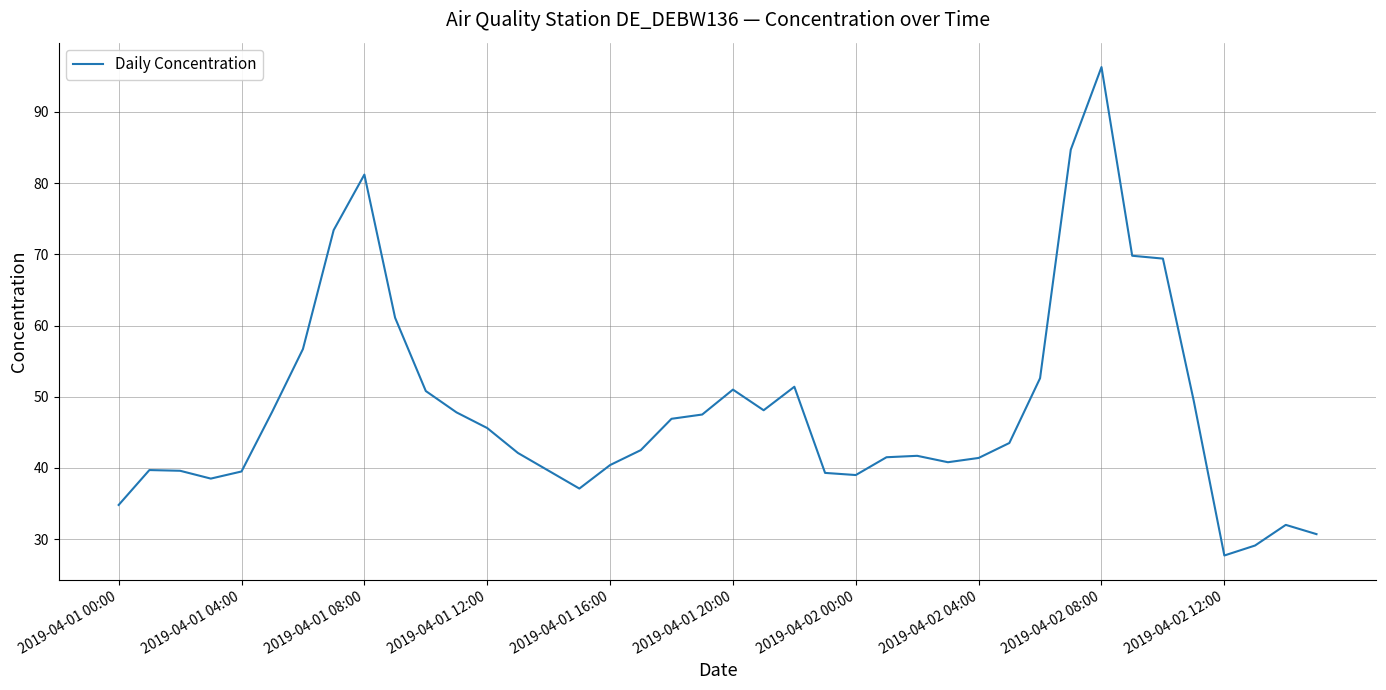

What is the smallest value displayed?

27.7